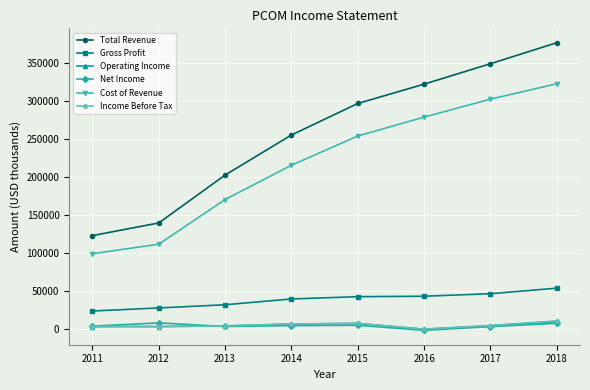

What is the sum of the Gross Profit values at 2013 and 2012?

60000